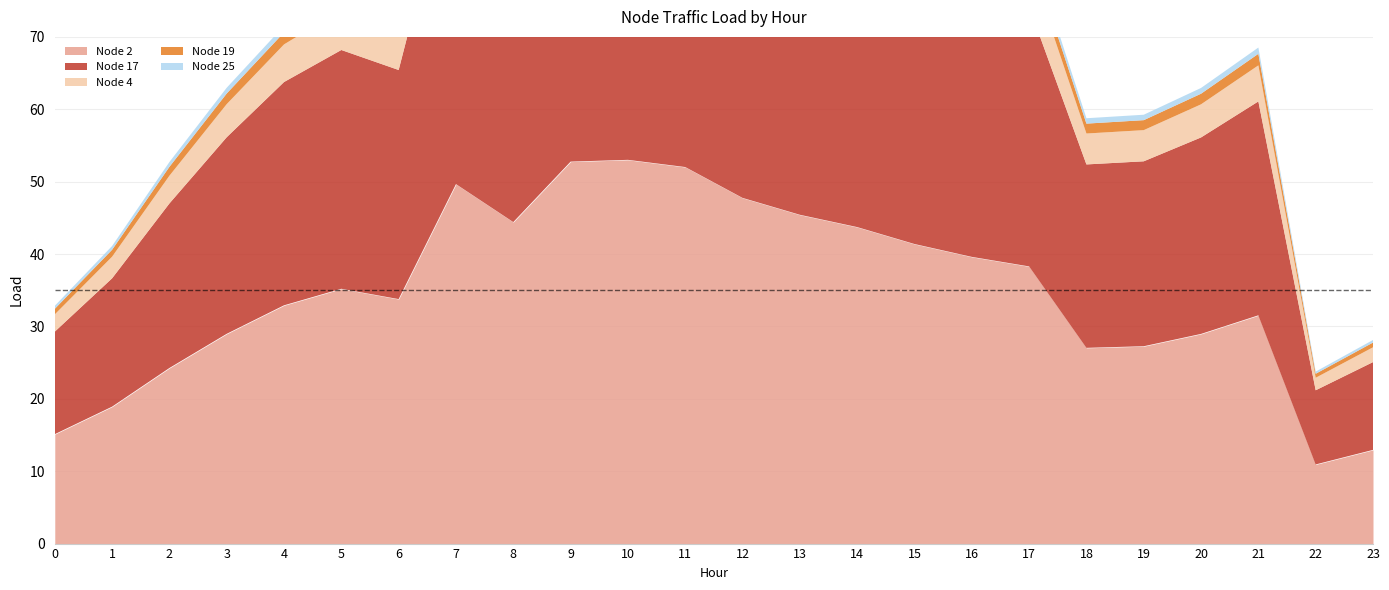

What is the difference between the maximum and second lowest values in the Node 2 series?

40.1